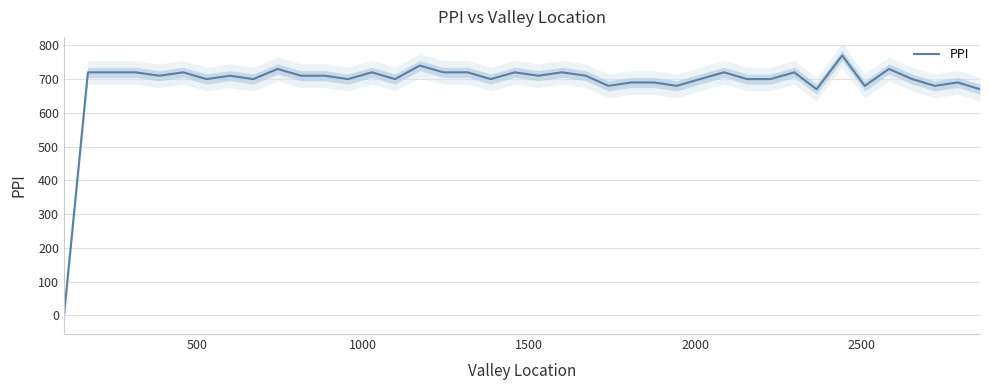

What is the highest value of the PPI series?

770